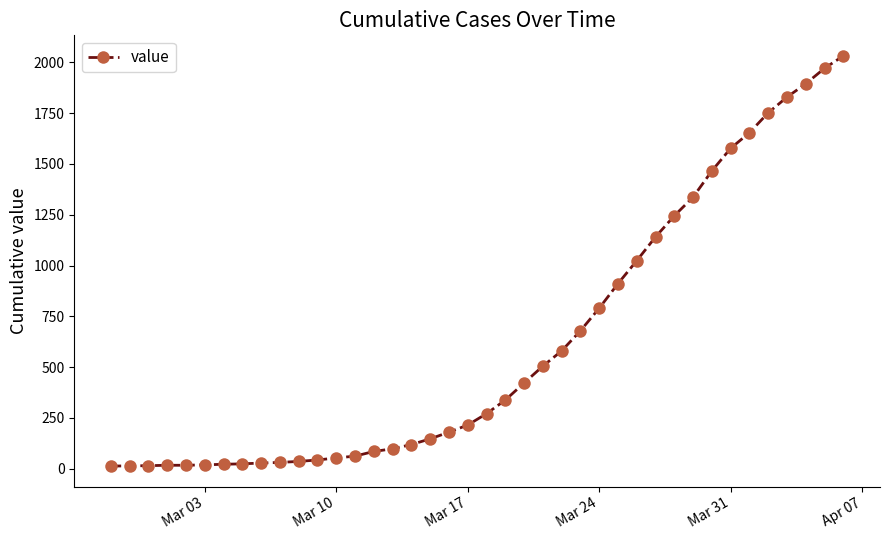

How many values are below 271?

20